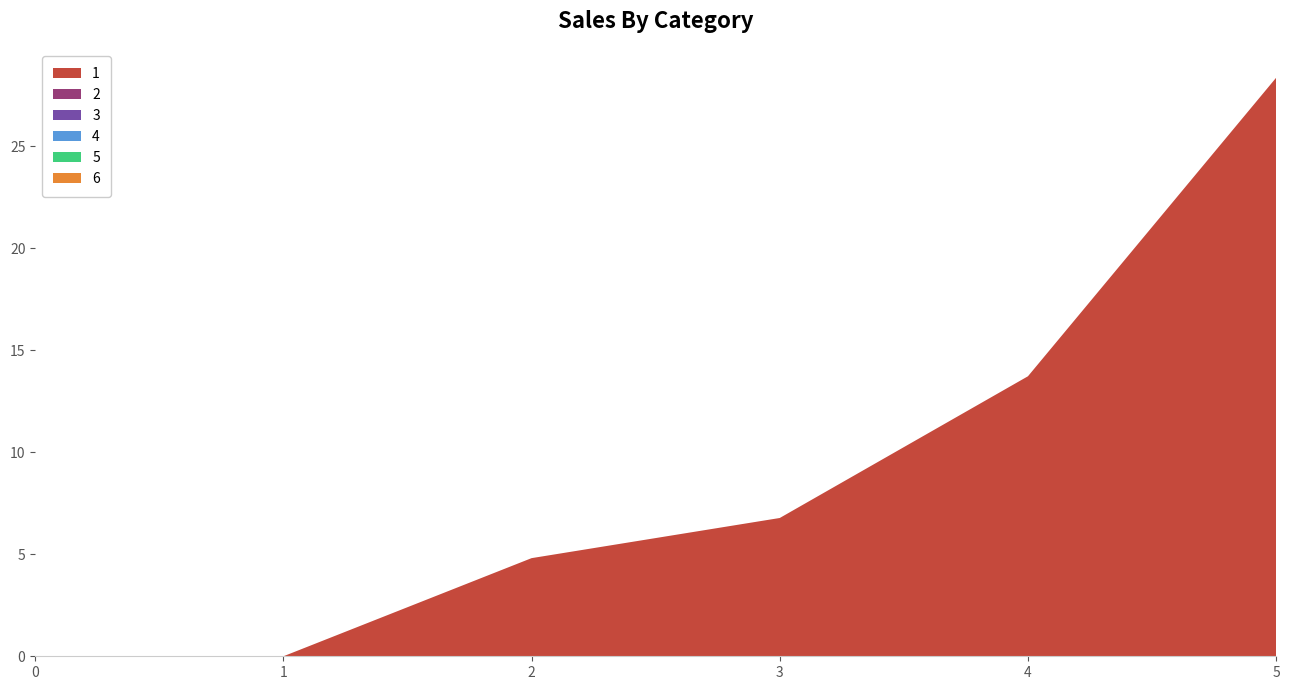

Reading left to right, list all the values displayed in this chart.

1: 0=0.0	1=0.0	2=4.8	3=6.8	4=13.7	5=28.4
2: 0=0.0	1=0.0	2=0.0	3=0.0	4=0.0	5=0.0
3: 0=0.0	1=0.0	2=0.0	3=0.0	4=0.0	5=0.0
4: 0=0.0	1=0.0	2=0.0	3=0.0	4=0.0	5=0.0
5: 0=0.0	1=0.0	2=0.0	3=0.0	4=0.0	5=0.0
6: 0=0.0	1=0.0	2=0.0	3=0.0	4=0.0	5=0.0